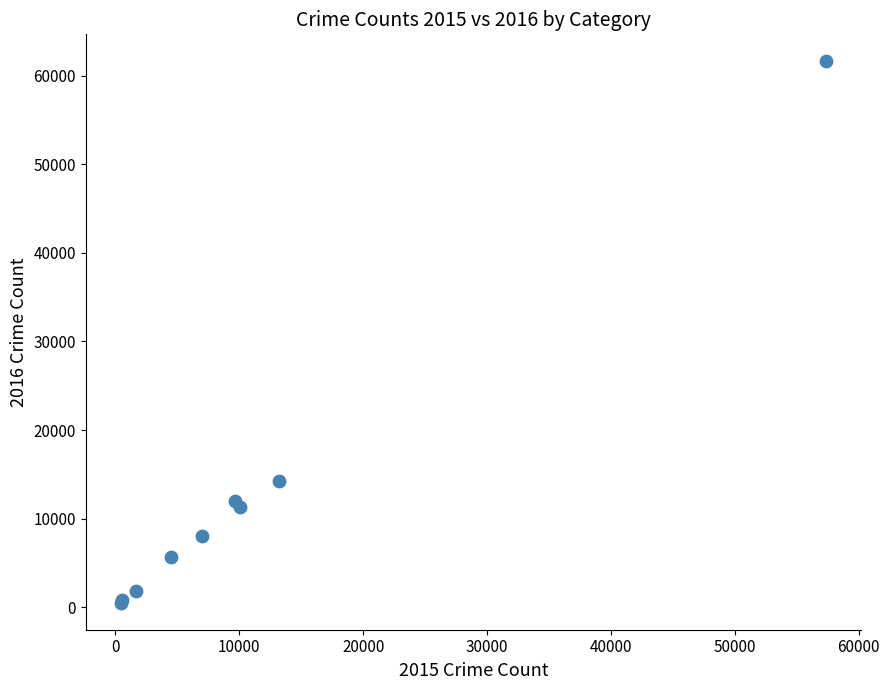

What Y value in the scatter plot is closest to 31068?

14289